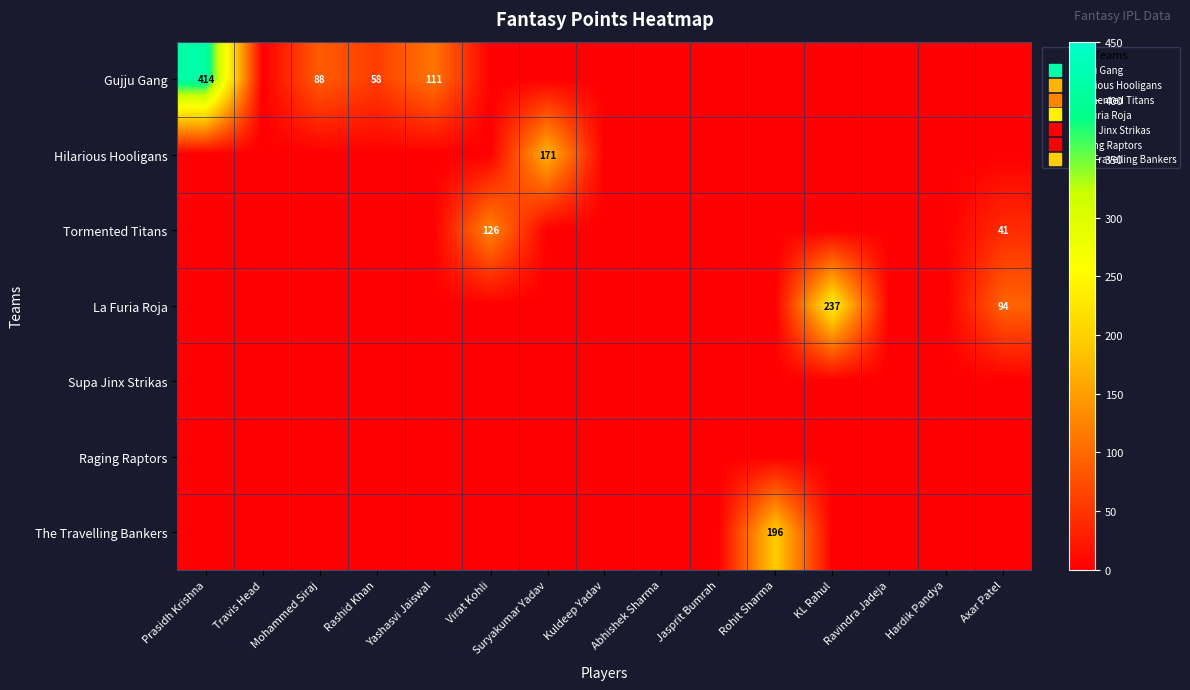

The Hilarious Hooligans series shows 0 at Rohit Sharma. True or false?

True